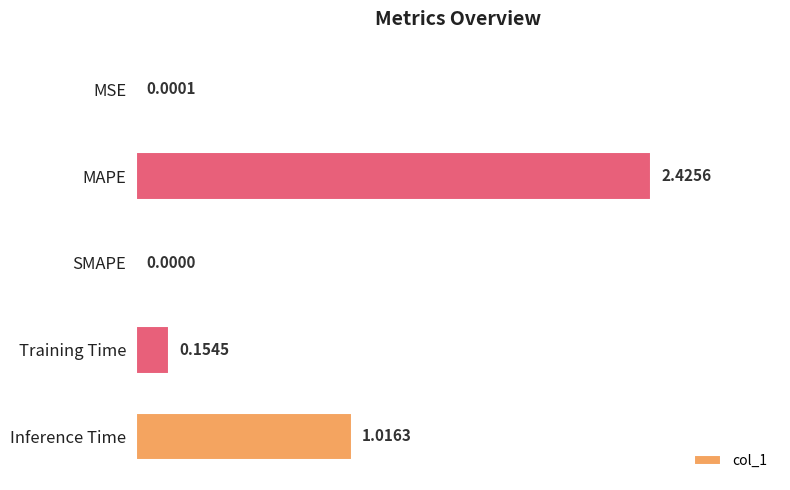

Where is the data nearest to the value 1?

Inference Time